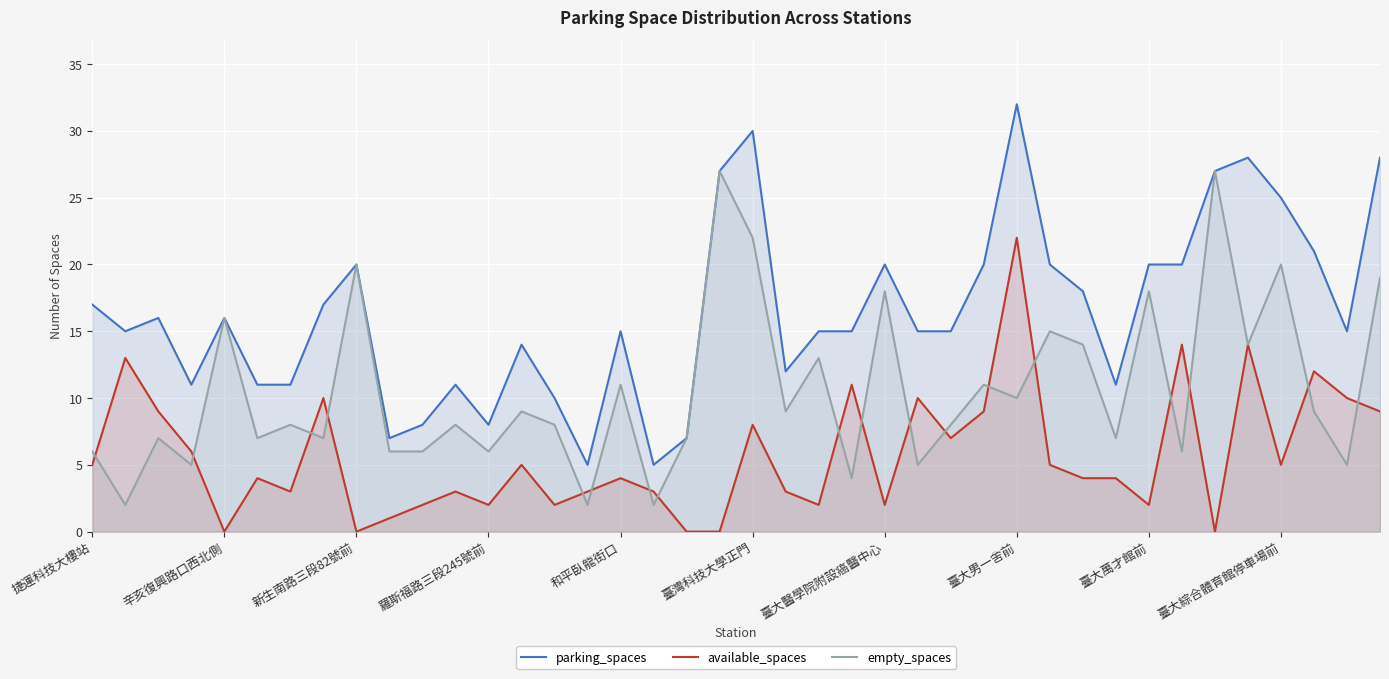

Reading right to left, transcribe all the data shown in this chart.

parking_spaces: 28	15	21	25	28	27	20	20	11	18	20	32	20	15	15	20	15	15	12	30	27	7	5	15	5	10	14	8	11	8	7	20	17	11	11	16	11	16	15	17
available_spaces: 9	10	12	5	14	0	14	2	4	4	5	22	9	7	10	2	11	2	3	8	0	0	3	4	3	2	5	2	3	2	1	0	10	3	4	0	6	9	13	5
empty_spaces: 19	5	9	20	14	27	6	18	7	14	15	10	11	8	5	18	4	13	9	22	27	7	2	11	2	8	9	6	8	6	6	20	7	8	7	16	5	7	2	6